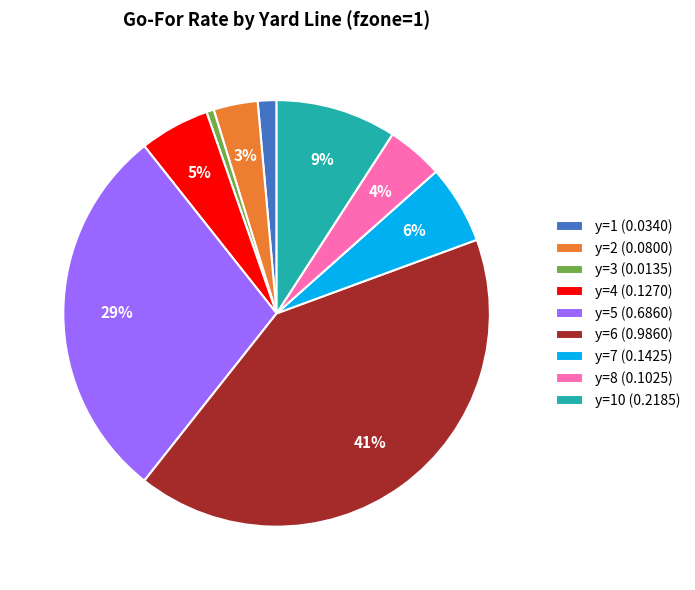

Combined, do y=6 (0.9860) and y=7 (0.1425) account for over 50%?

No